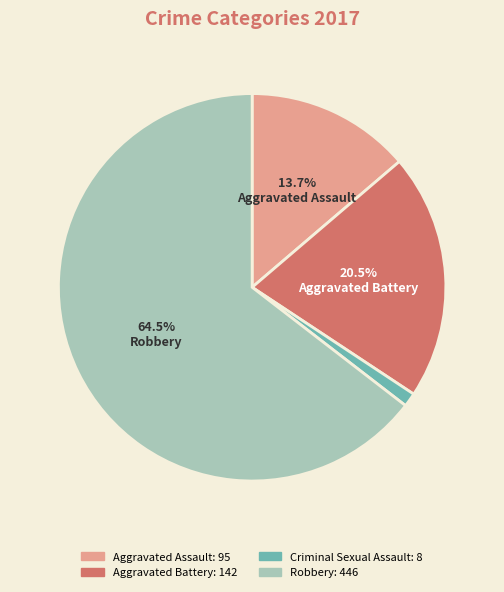

Count the number of slices in the pie.

4